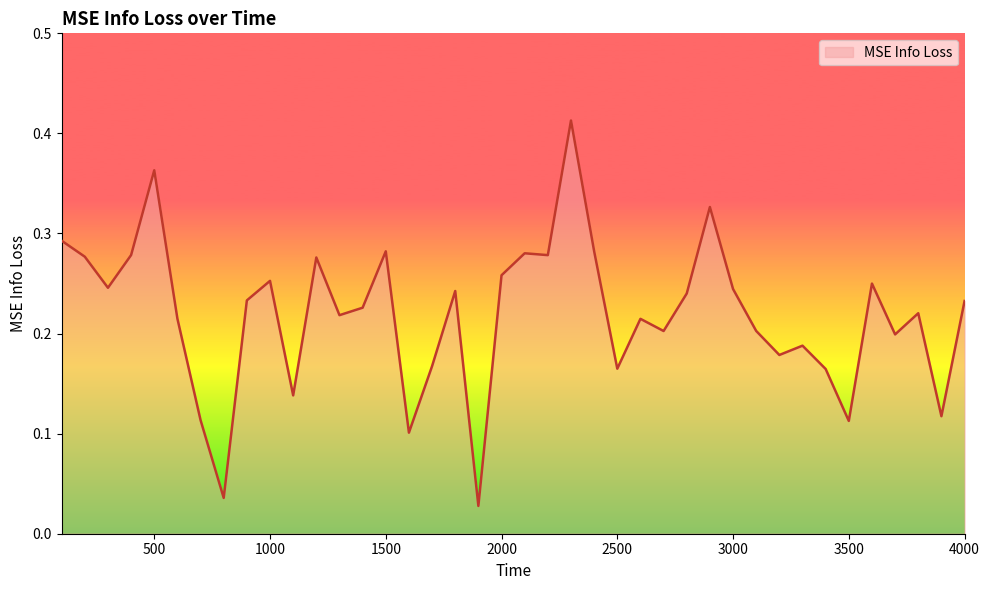

Reading left to right, transcribe all the data shown in this chart.

100=0.3	200=0.3	300=0.2	400=0.3	500=0.4	600=0.2	700=0.1	800=0.0	900=0.2	1000=0.3	1100=0.1	1200=0.3	1300=0.2	1400=0.2	1500=0.3	1600=0.1	1700=0.2	1800=0.2	1900=0.0	2000=0.3	2100=0.3	2200=0.3	2300=0.4	2400=0.3	2500=0.2	2600=0.2	2700=0.2	2800=0.2	2900=0.3	3000=0.2	3100=0.2	3200=0.2	3300=0.2	3400=0.2	3500=0.1	3600=0.2	3700=0.2	3800=0.2	3900=0.1	4000=0.2